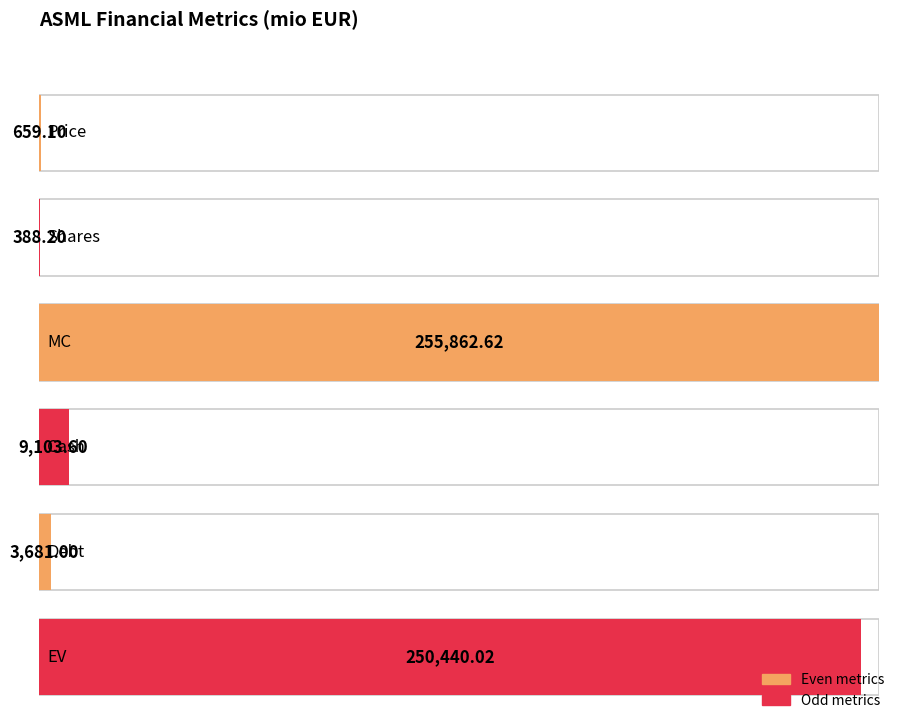

List the labels in order of value, largest first.

MC, EV, Cash, Debt, Price, Shares